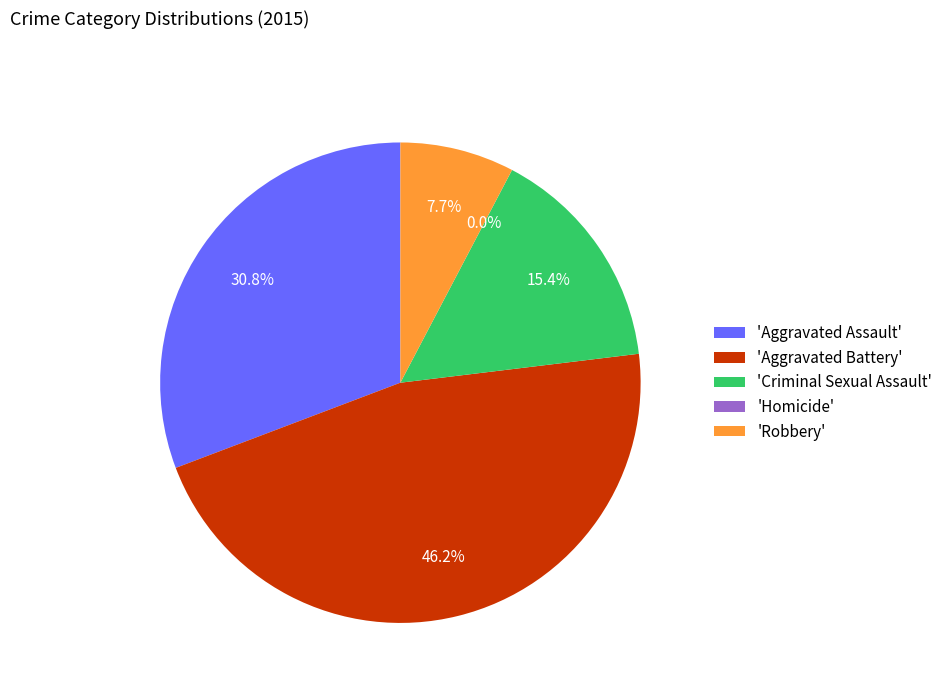

How many segments does this pie chart have?

5